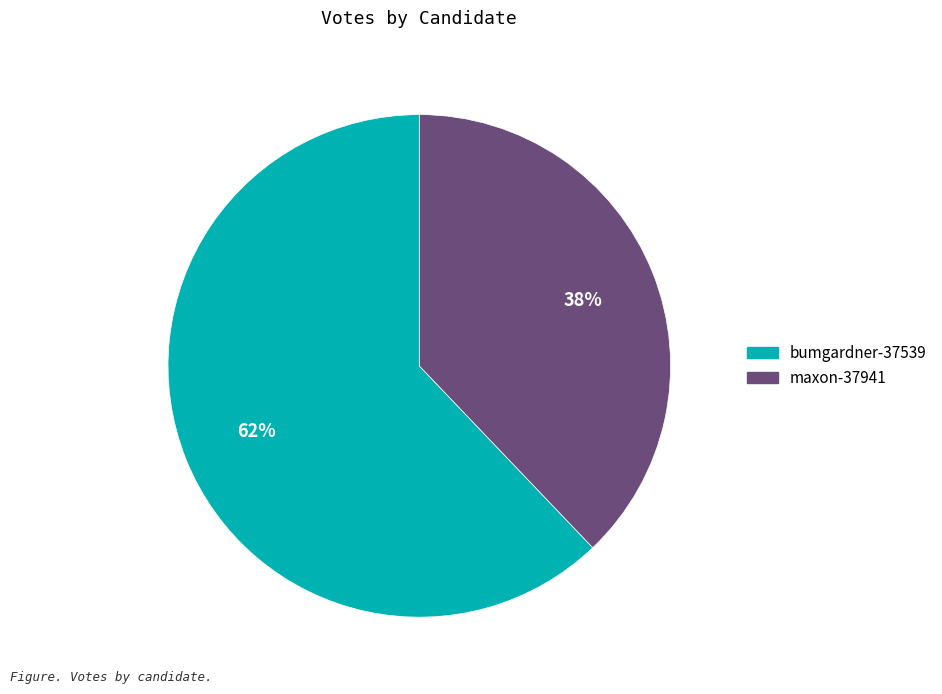

The maxon-37941 slice represents 29% of the pie. True or false?

False